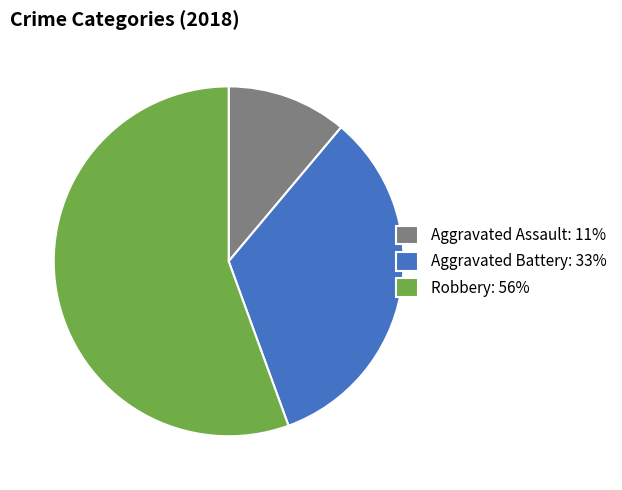

Approximately how many times larger is the value at Aggravated Assault: 11% compared to Aggravated Battery: 33%?

0.3